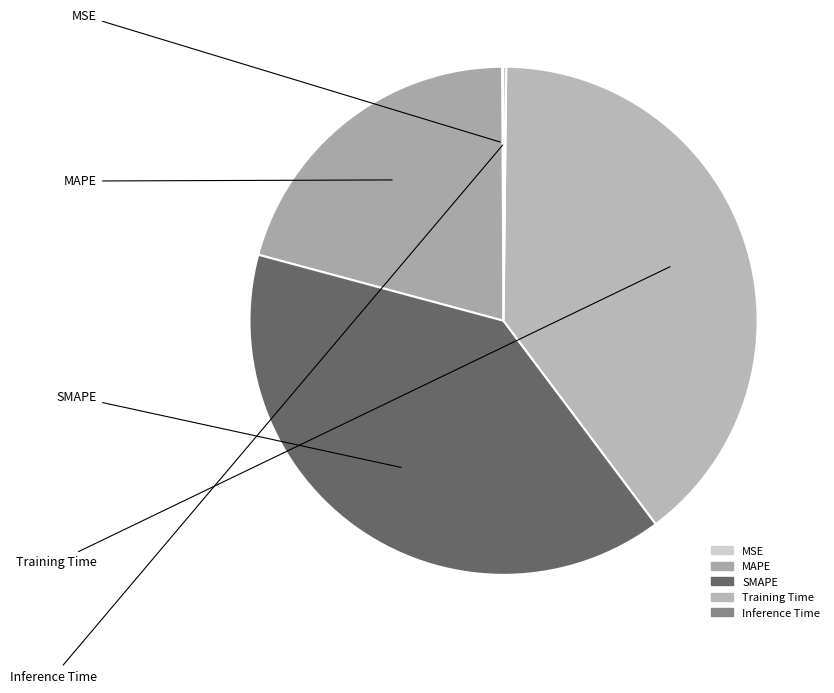

Do Inference Time and SMAPE together represent more than half of the pie?

No